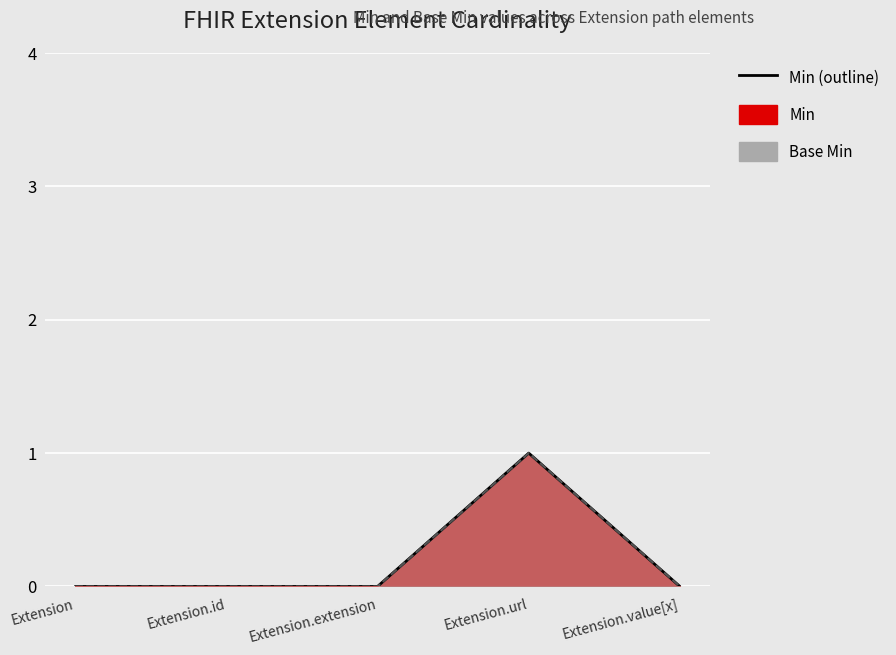

At which label does Min reach its peak?

Extension.url